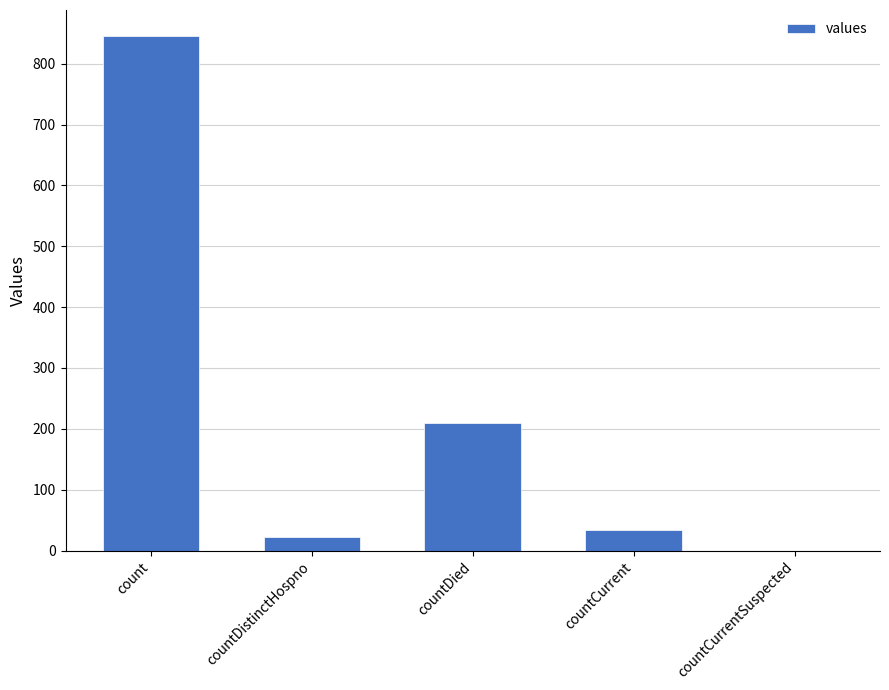

Count the number of data series in this chart.

1